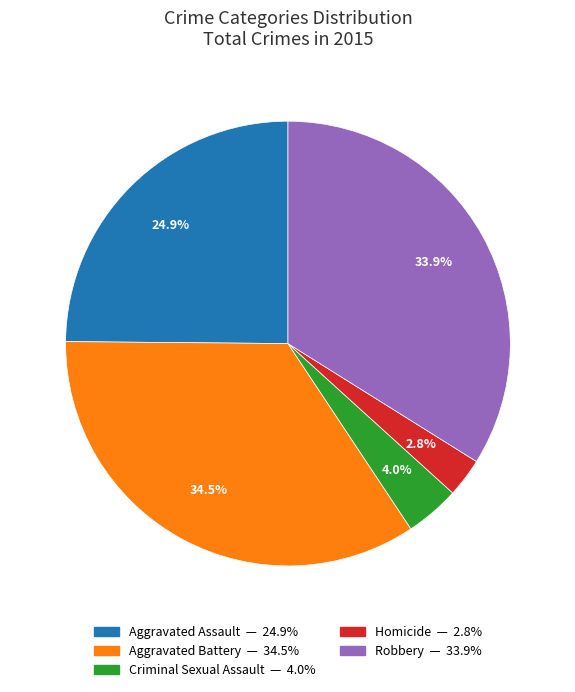

Combined, do Aggravated Battery and Aggravated Assault account for over 50%?

Yes